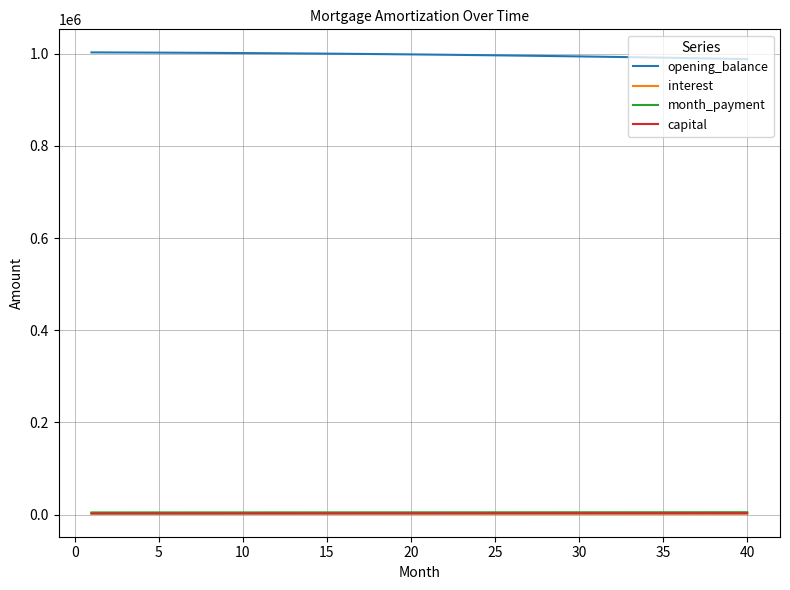

True or false: month_payment and opening_balance cross at least once.

False